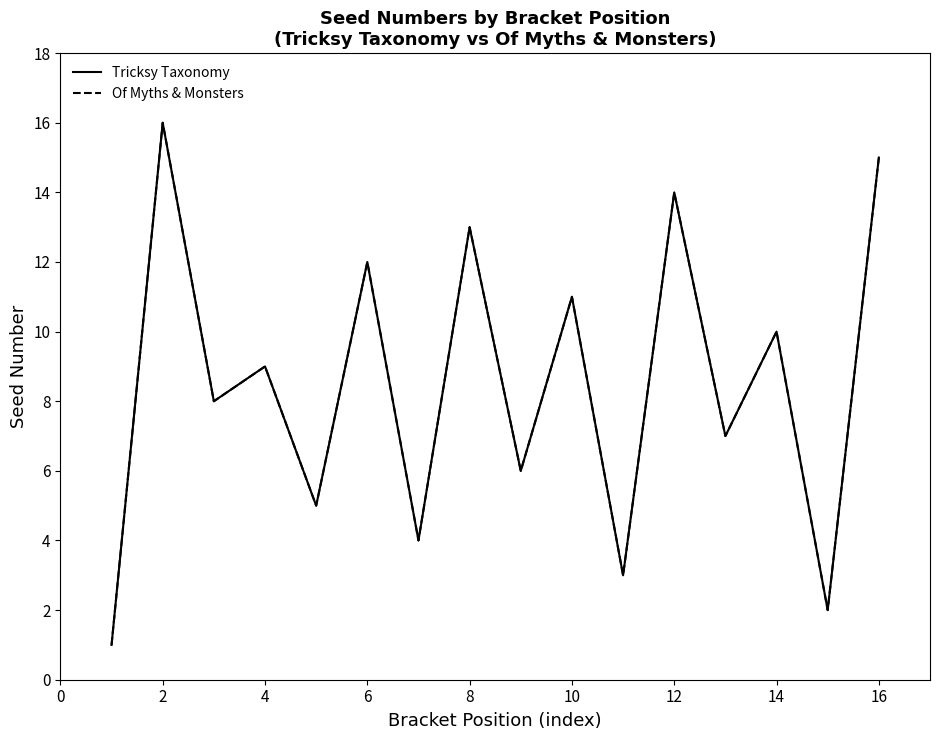

What is the label of the 4th point from the left?

4